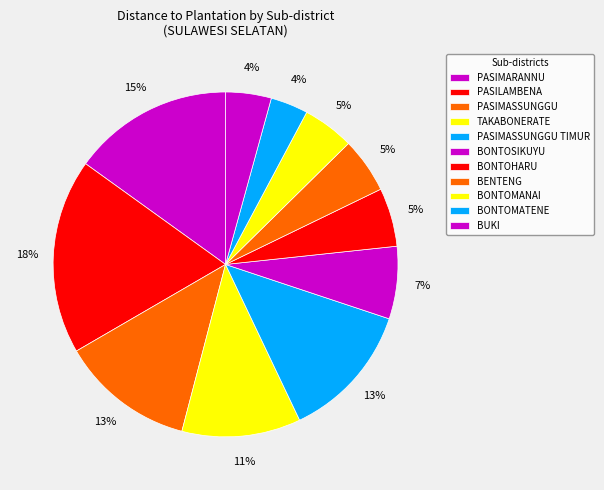

How many segments does this pie chart have?

11